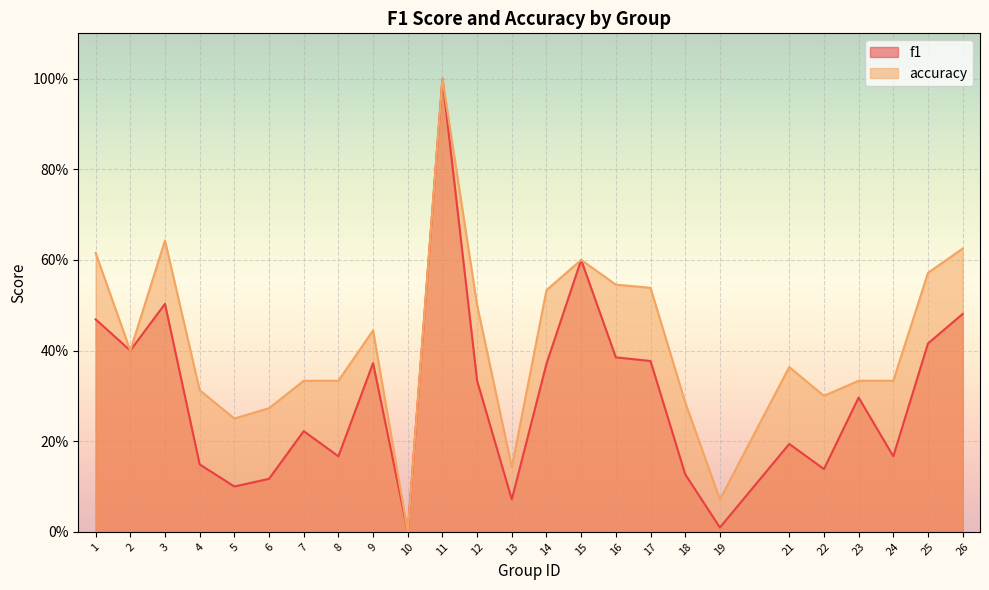

At which category is the sum across all series the highest?

11